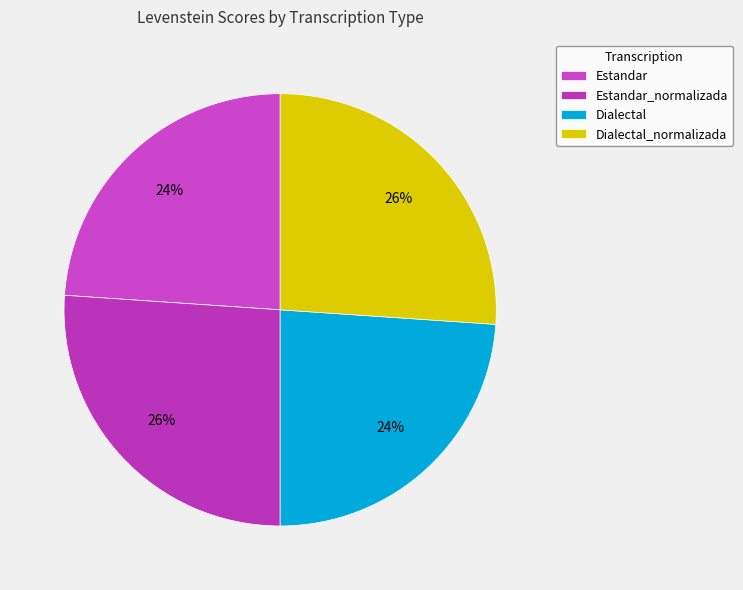

Which category has the biggest portion of the pie?

Estandar_normalizada